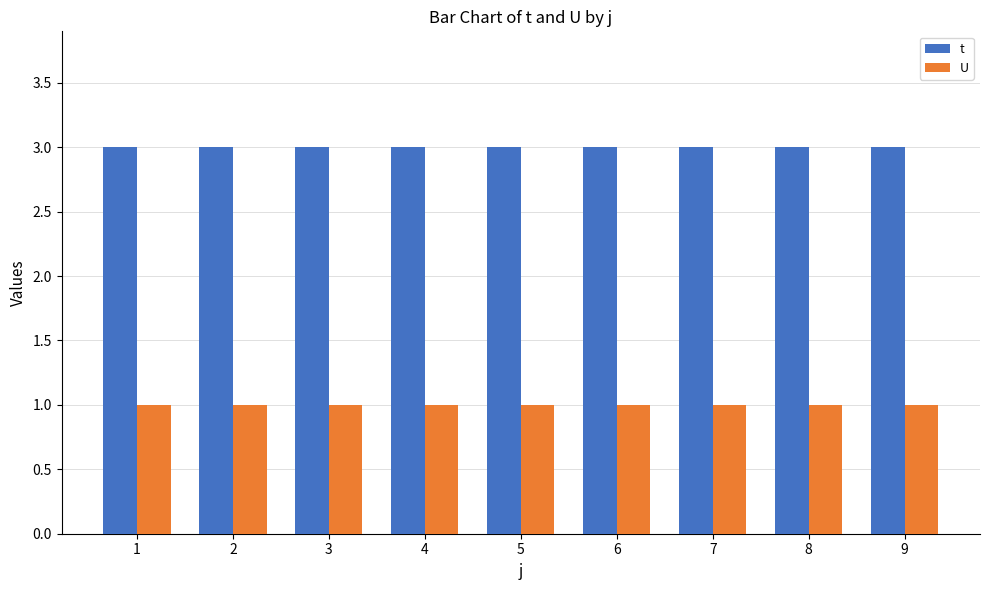

What is the sum of the U values at 1 and 3?

2